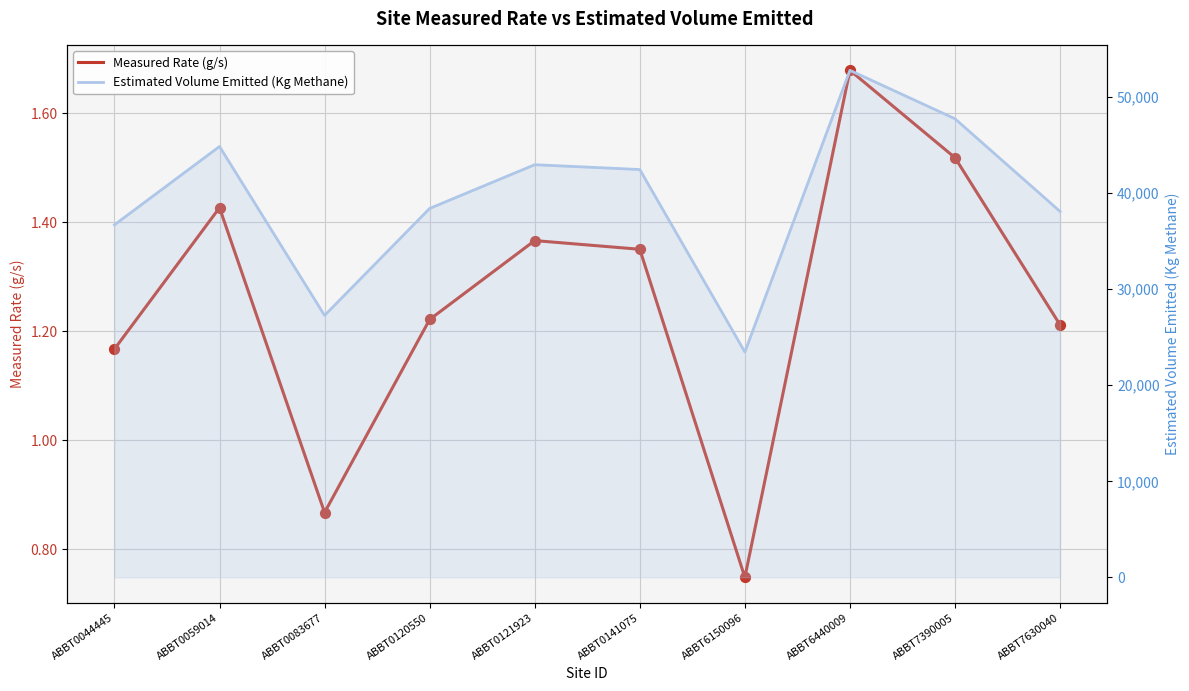

At which category is the sum across all series the highest?

ABBT6440009